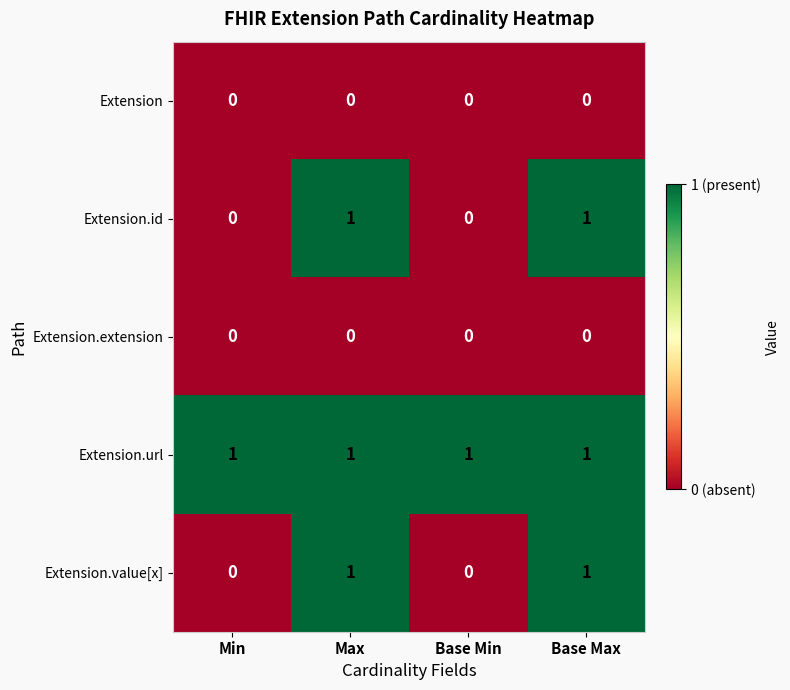

Which series has the largest total across all categories?

Extension.url